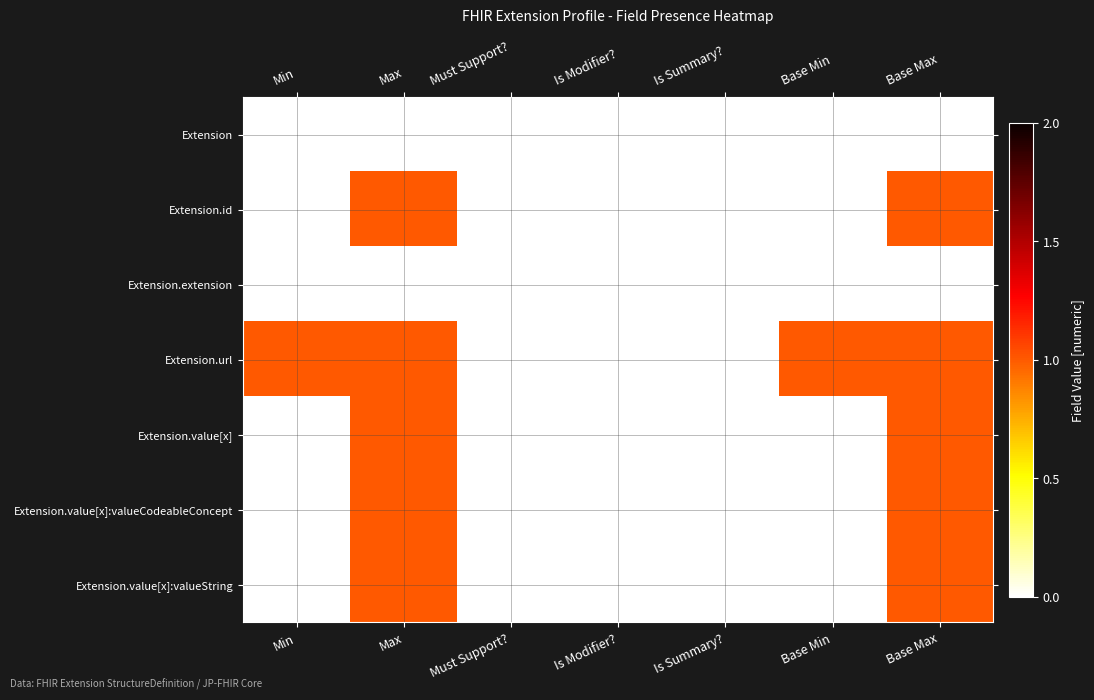

What is the maximum value shown in the chart?

1